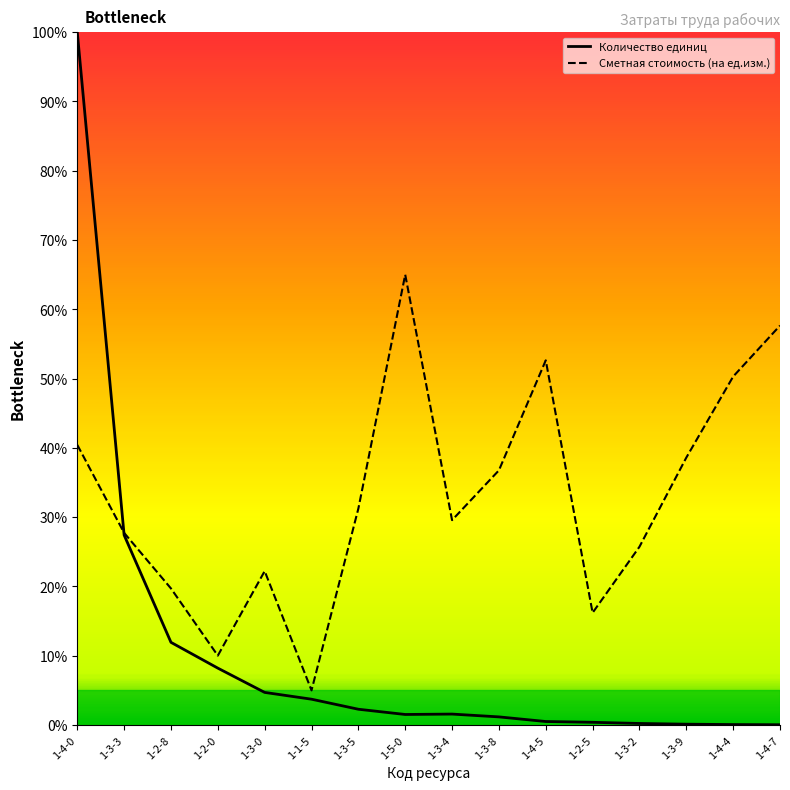

In Сметная стоимость (на ед.изм.), how many points are lower than both neighbors (excluding endpoints)?

4